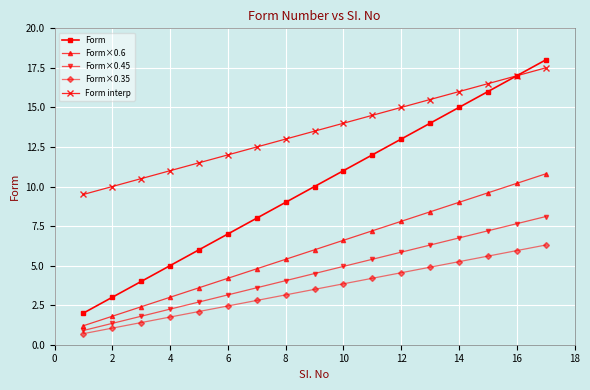

What are all the series names shown in the legend?

Form, Form×0.6, Form×0.45, Form×0.35, Form interp